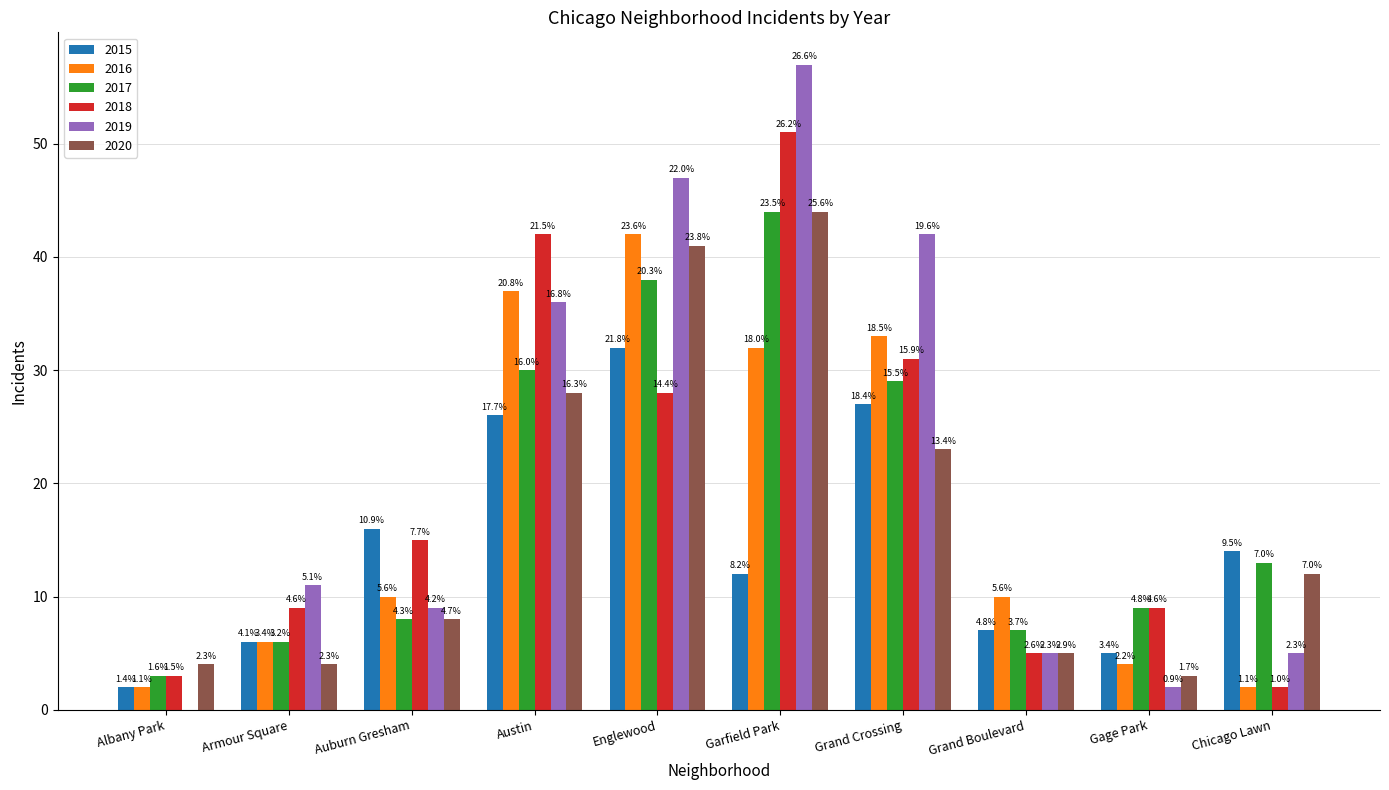

List the series in order of their peak value, lowest first.

2015, 2016, 2017, 2020, 2018, 2019